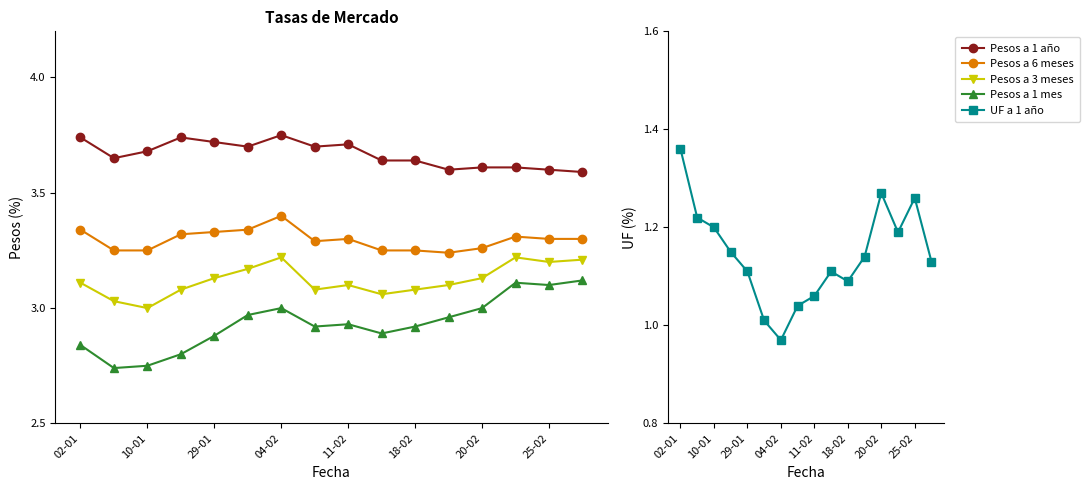

At which label does UF a 1 año first exceed 1?

02-01